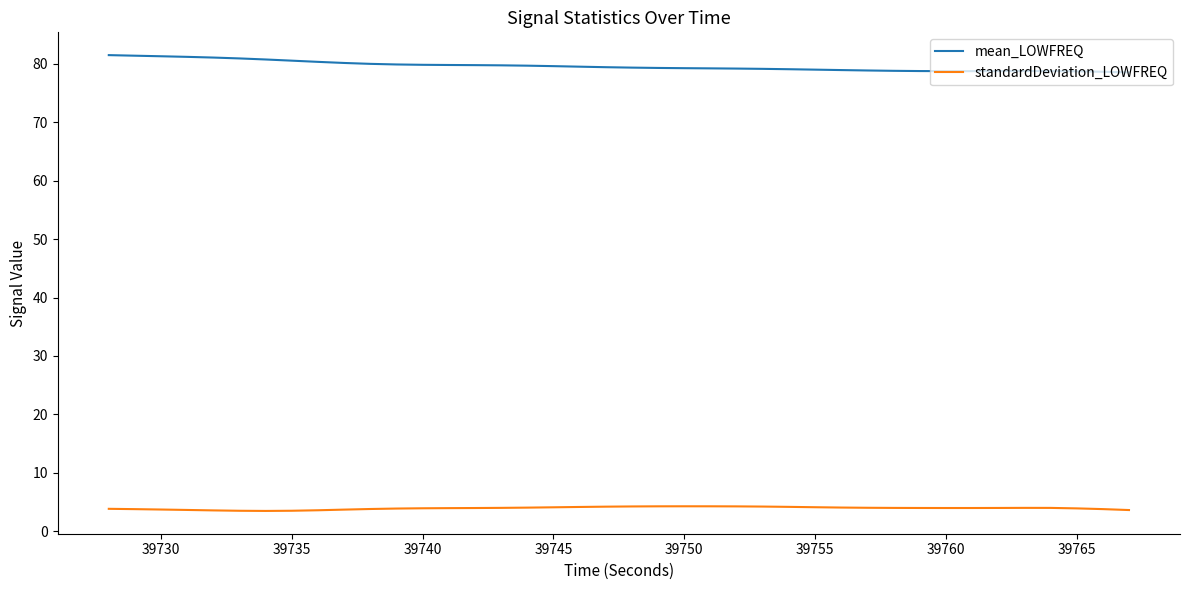

True or false: mean_LOWFREQ and standardDeviation_LOWFREQ intersect in this chart.

False